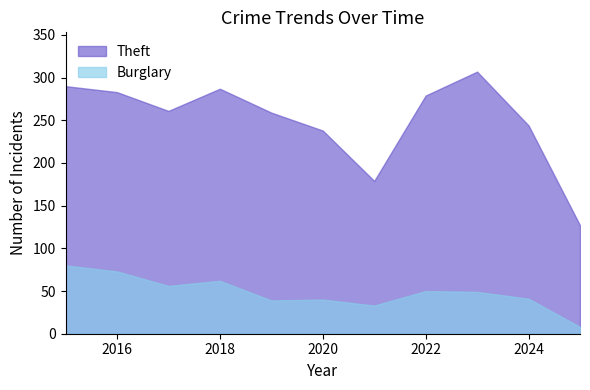

What is the value of the Burglary point at the 5th from the left?

39